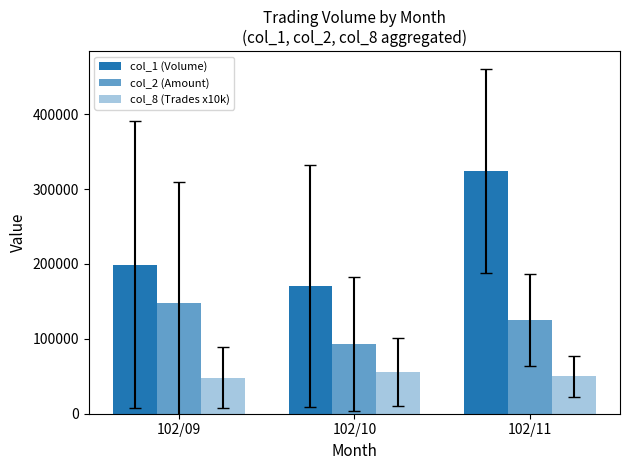

The value of col_8 (Trades x10k) at 102/10 is 55789.5. True or false?

True